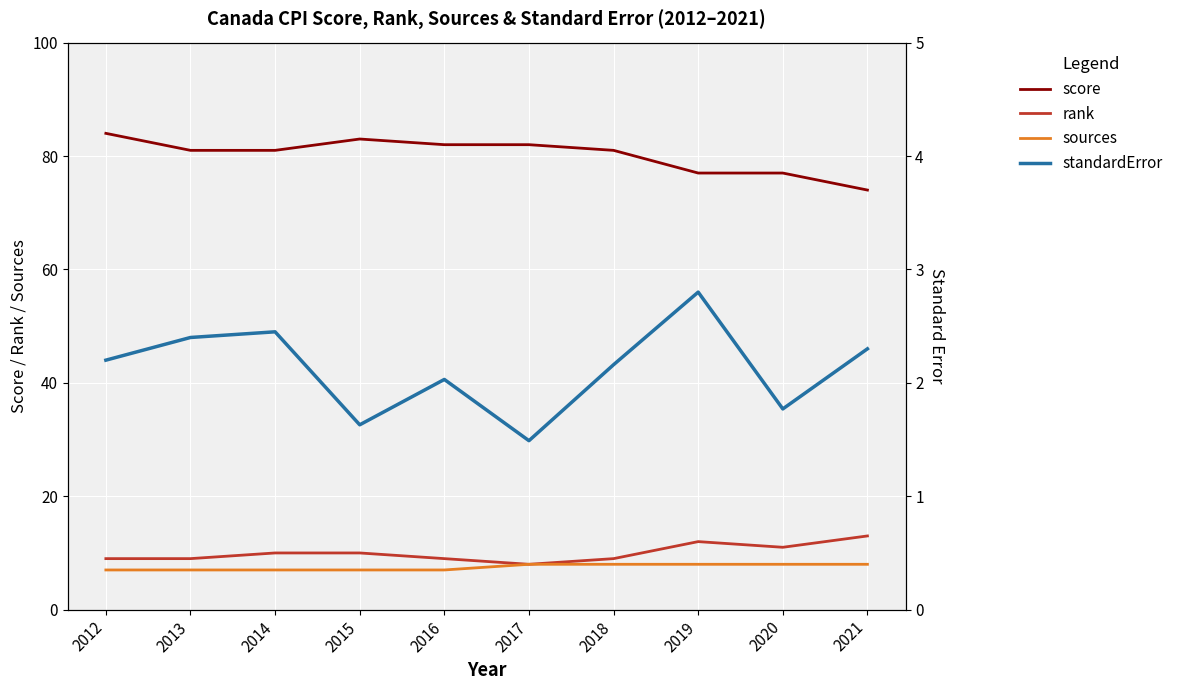

Rank the categories by score value from highest to lowest.

2012, 2015, 2016, 2017, 2013, 2014, 2018, 2019, 2020, 2021